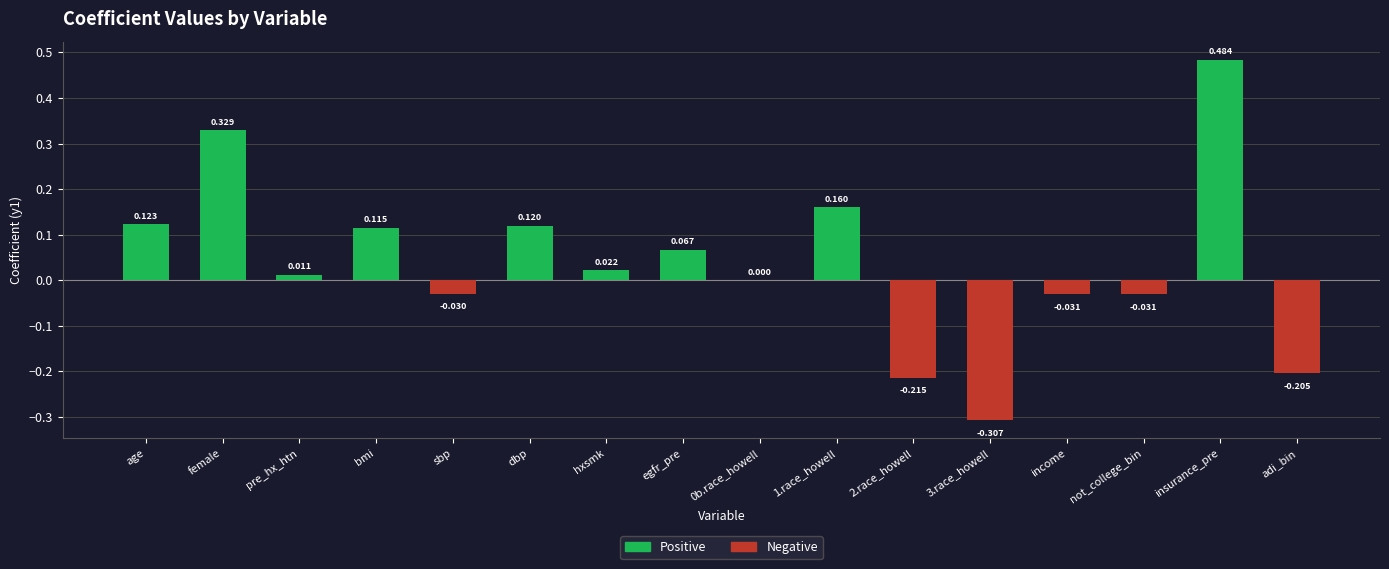

At which category does the chart reach its peak across all series?

insurance_pre